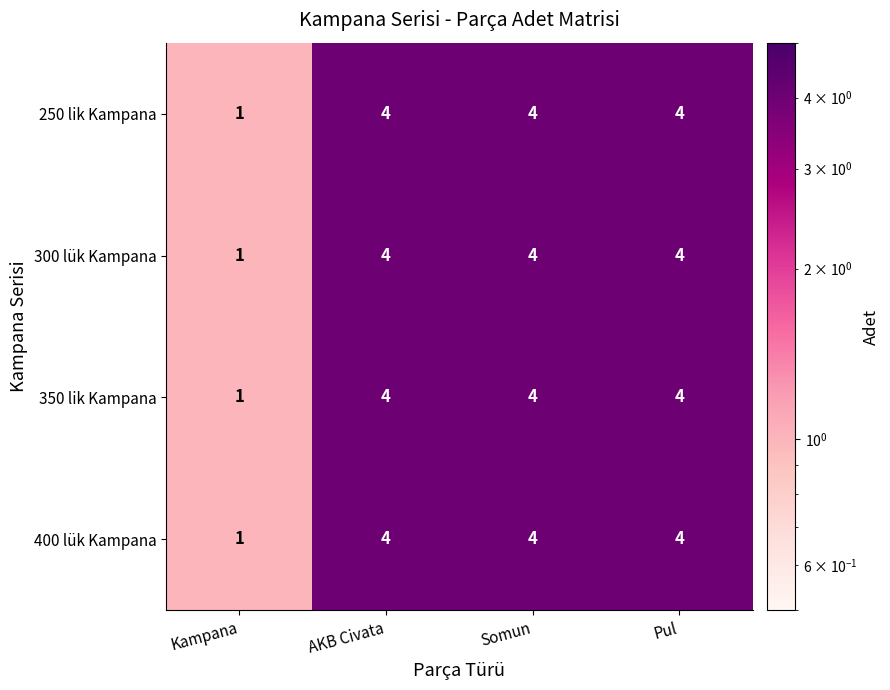

Count the 250 lik Kampana values in the range 4 to 5.

3